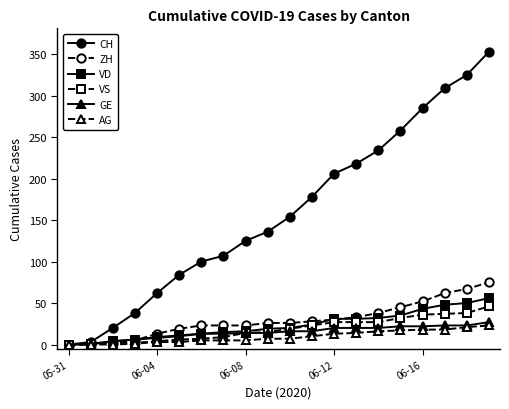

Which series ends up on top after the final intersection of VS and VD?

VD